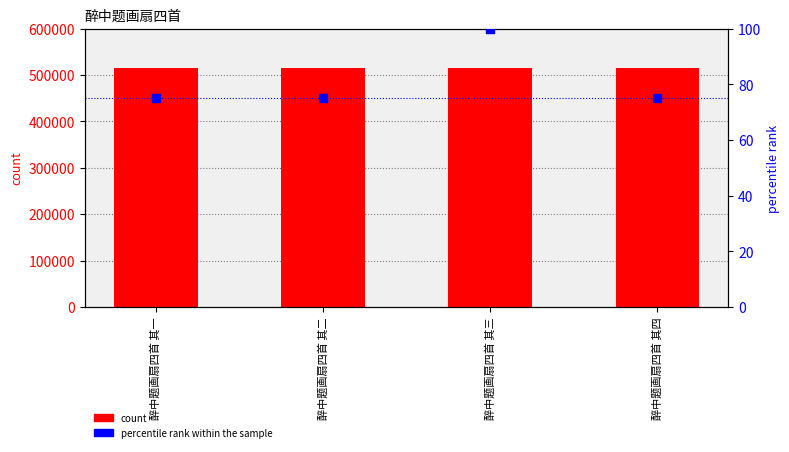

Which series contains the highest Y value?

count